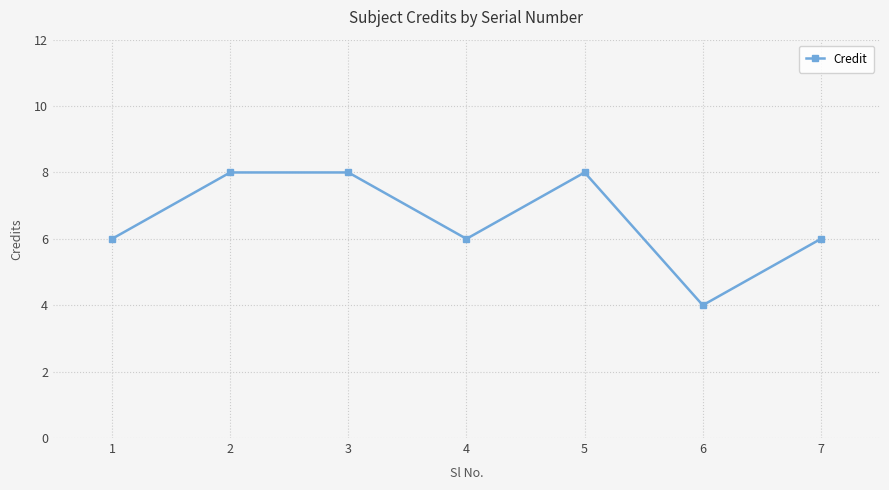

Is it true that the value at 5 is 8?

True